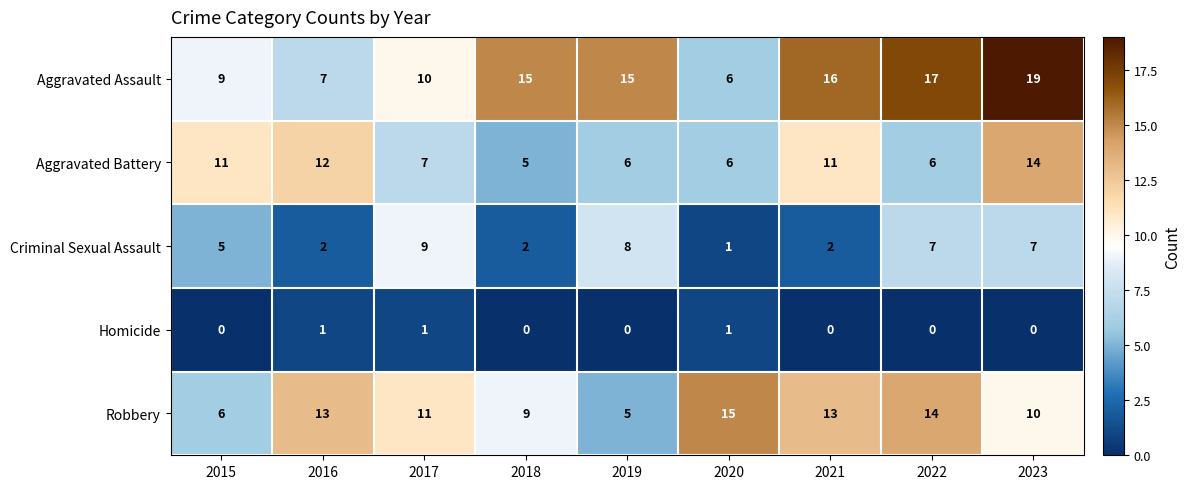

How many Criminal Sexual Assault values are between 2 and 7?

6